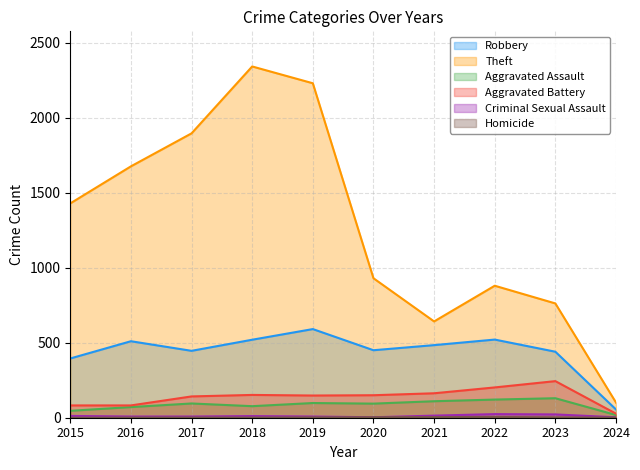

At which category is the sum across all series the highest?

2018